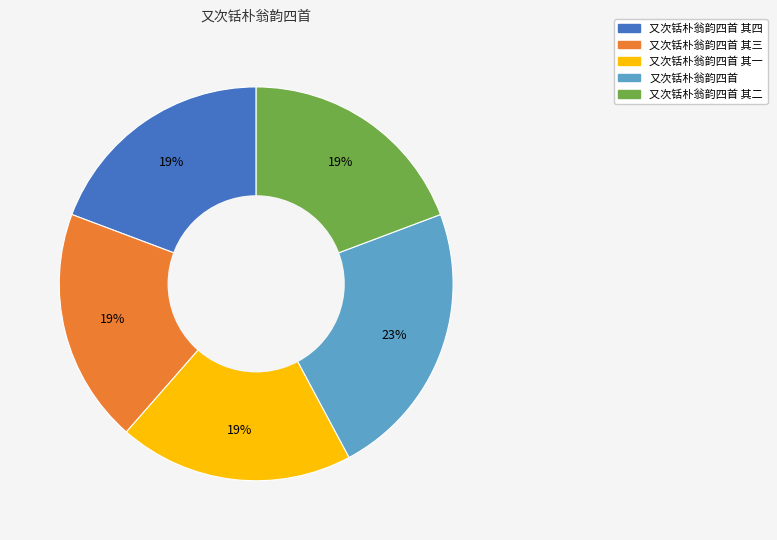

What is the largest slice in the pie chart?

又次铦朴翁韵四首